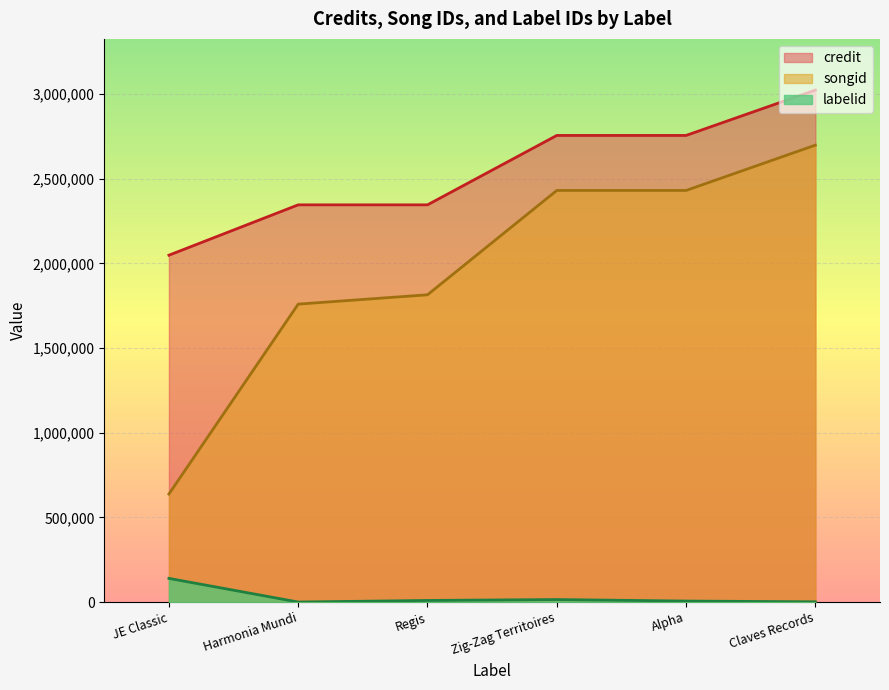

List the series in order of their peak value, lowest first.

labelid, songid, credit